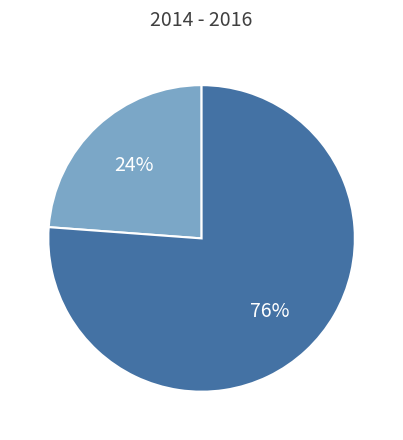

Does any single category account for the majority?

Yes